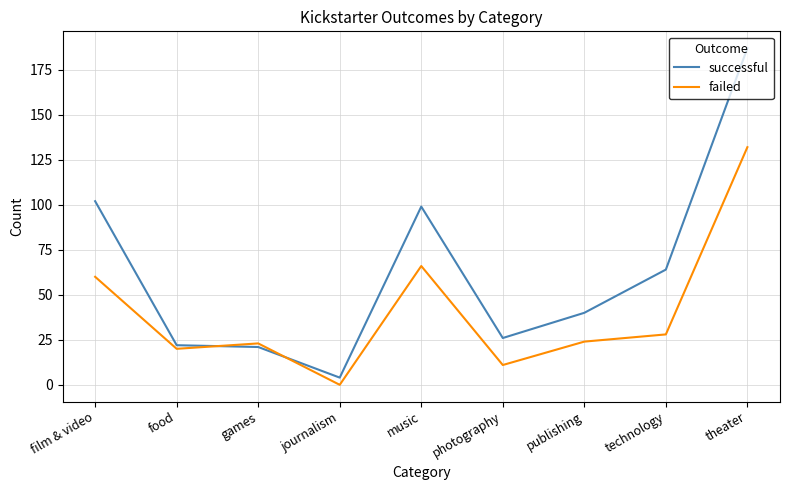

Reading left to right, list all the values displayed in this chart.

successful: 102	22	21	4	99	26	40	64	187
failed: 60	20	23	0	66	11	24	28	132